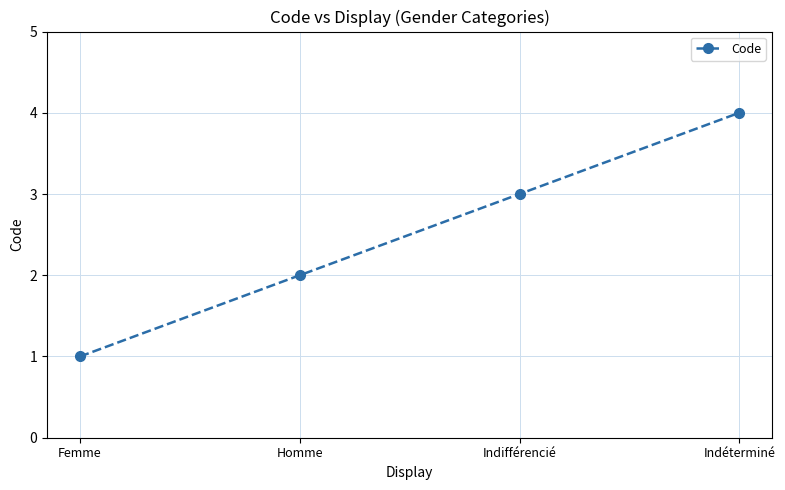

Which has a higher value, Femme or Indéterminé?

Indéterminé